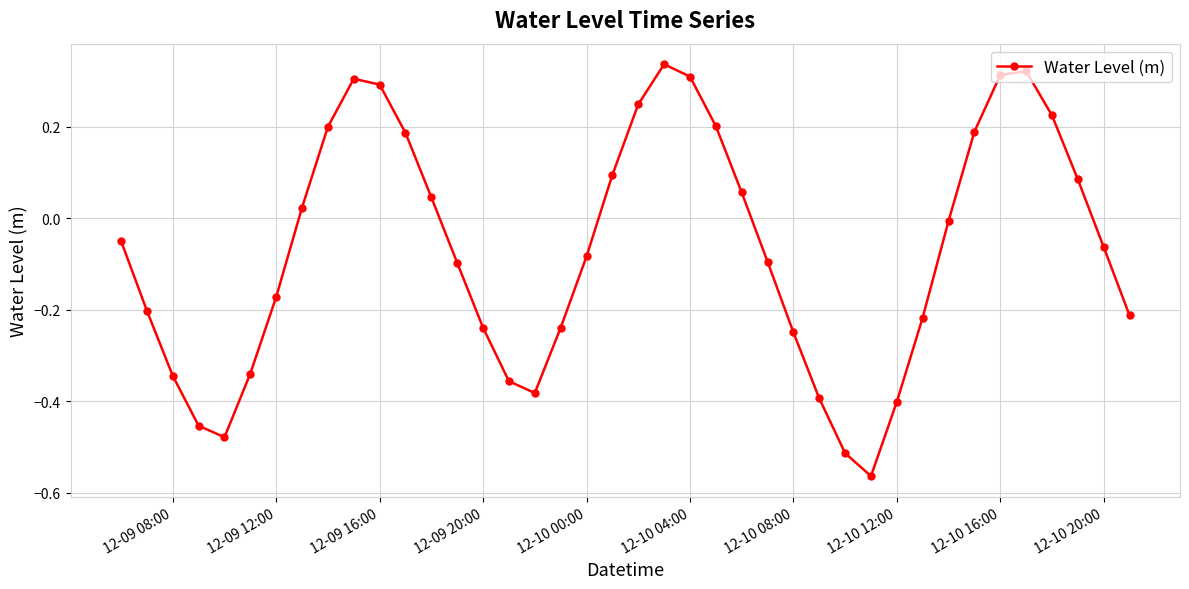

What is the difference between the maximum and minimum values?

0.9